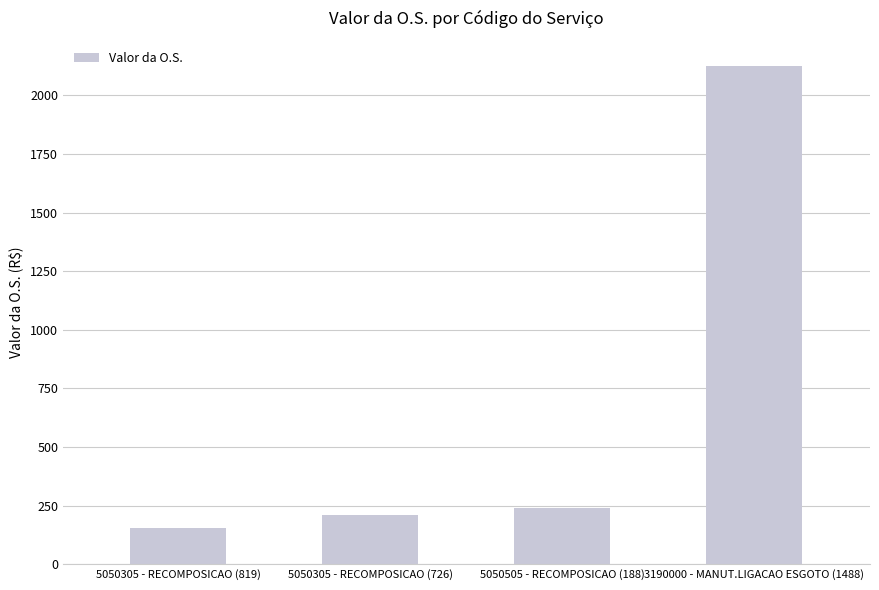

Does the chart contain any negative values?

No